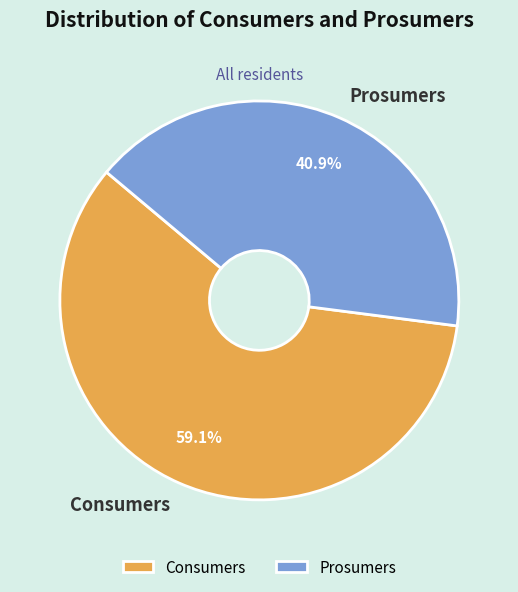

Rank the categories by value from highest to lowest.

Consumers, Prosumers